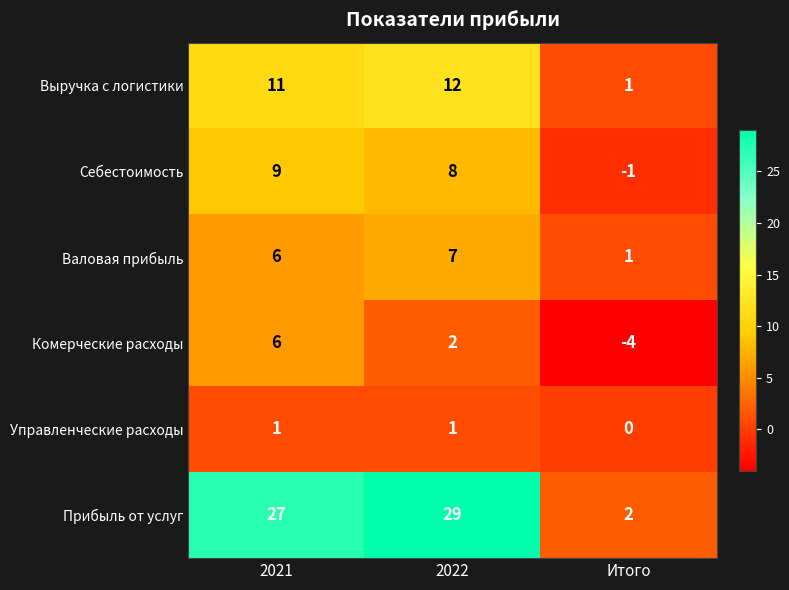

What is the sum of the Прибыль от услуг values at 2021 and 2022?

56